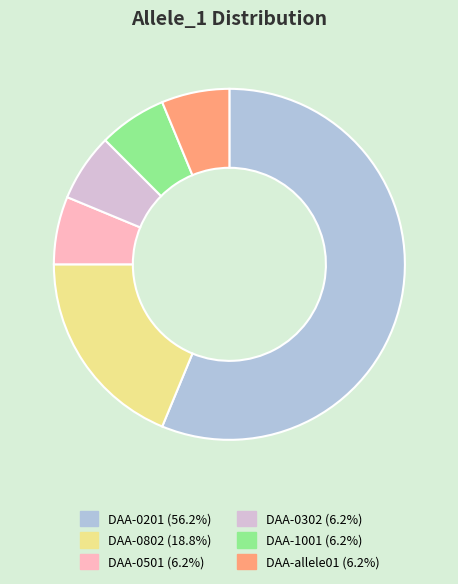

Is it true that DAA-allele01 is 6% of the pie?

True